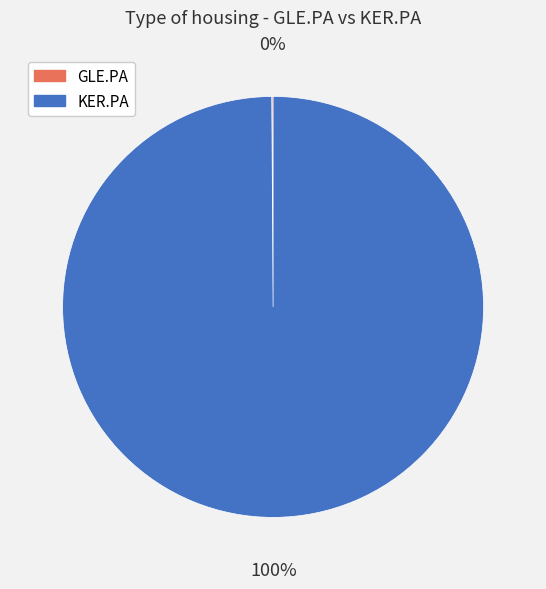

To the nearest percent, what is the average slice percentage?

50%